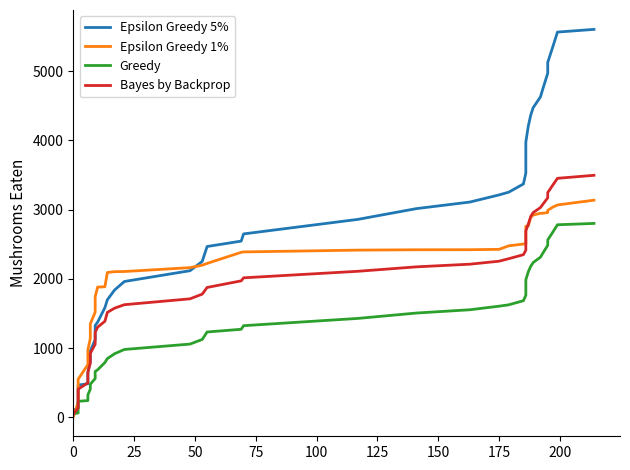

What is the greatest value displayed?

5603.0